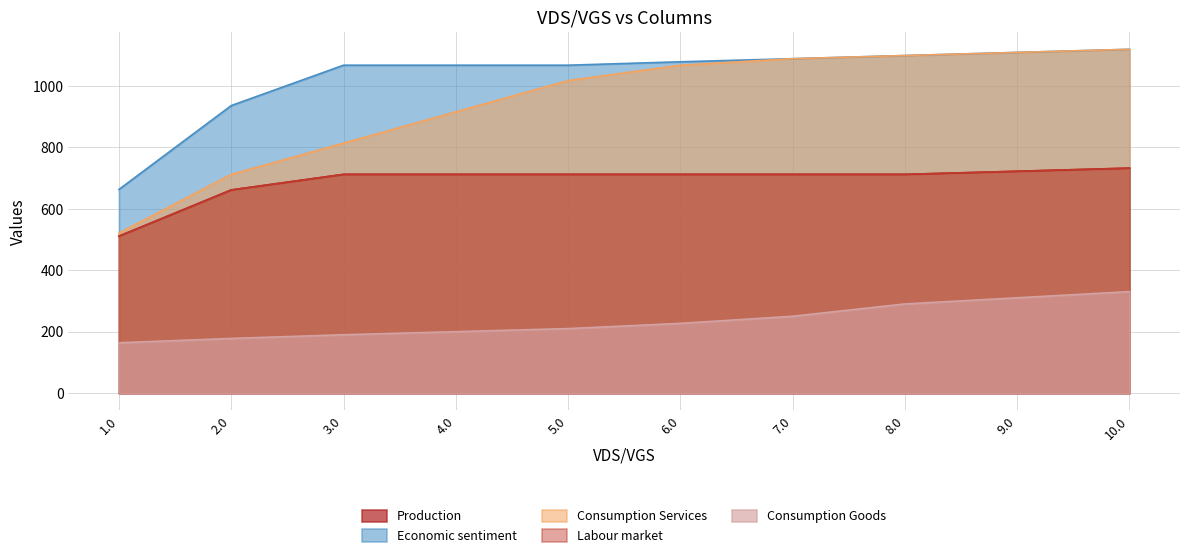

Does the chart have visible grid lines?

Yes